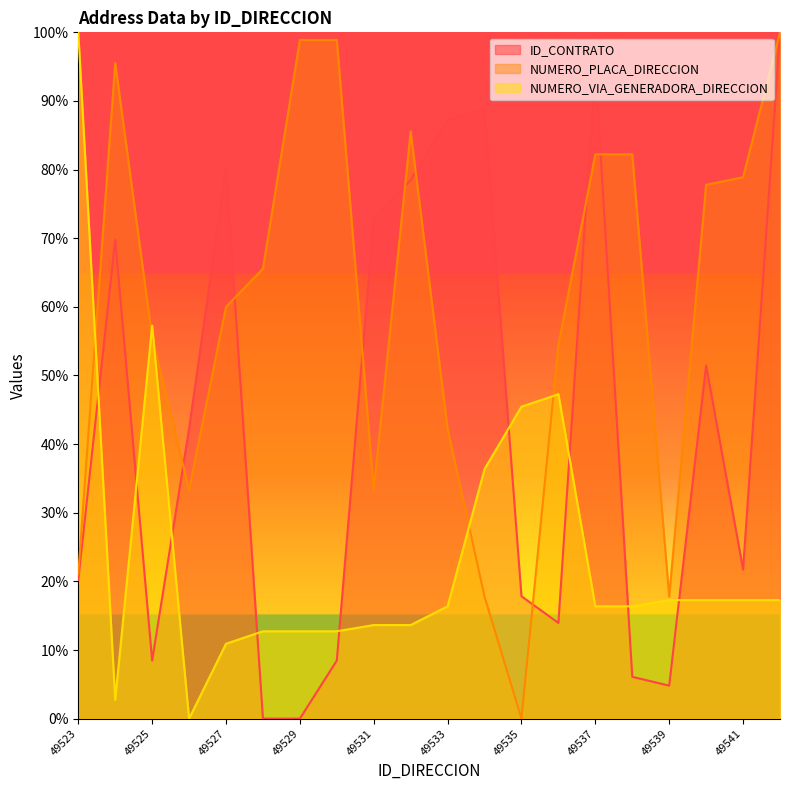

Where is the first local maximum for NUMERO_PLACA_DIRECCION?

49524